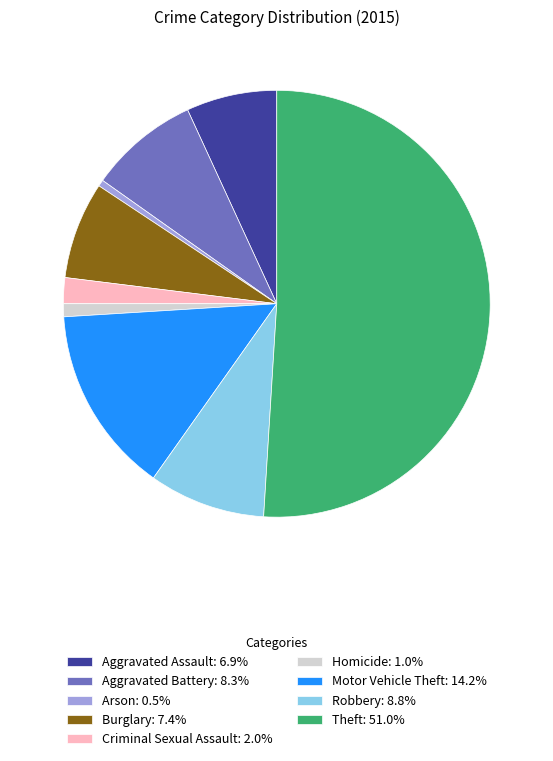

How many slices are in this pie chart?

9